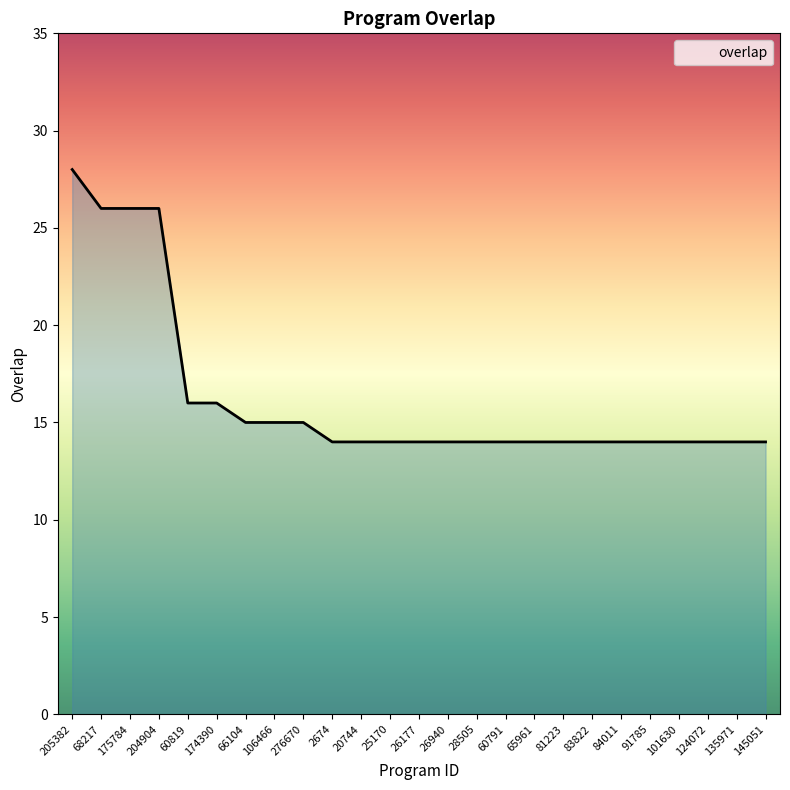

The value at 276670 is 26. True or false?

False